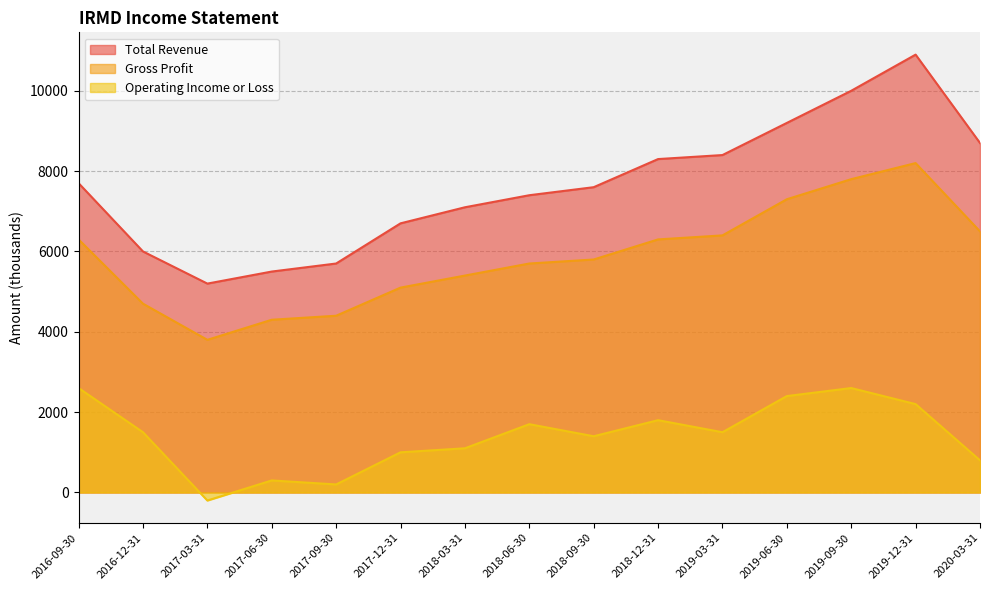

List the series in order of their peak value, lowest first.

Operating Income or Loss, Gross Profit, Total Revenue